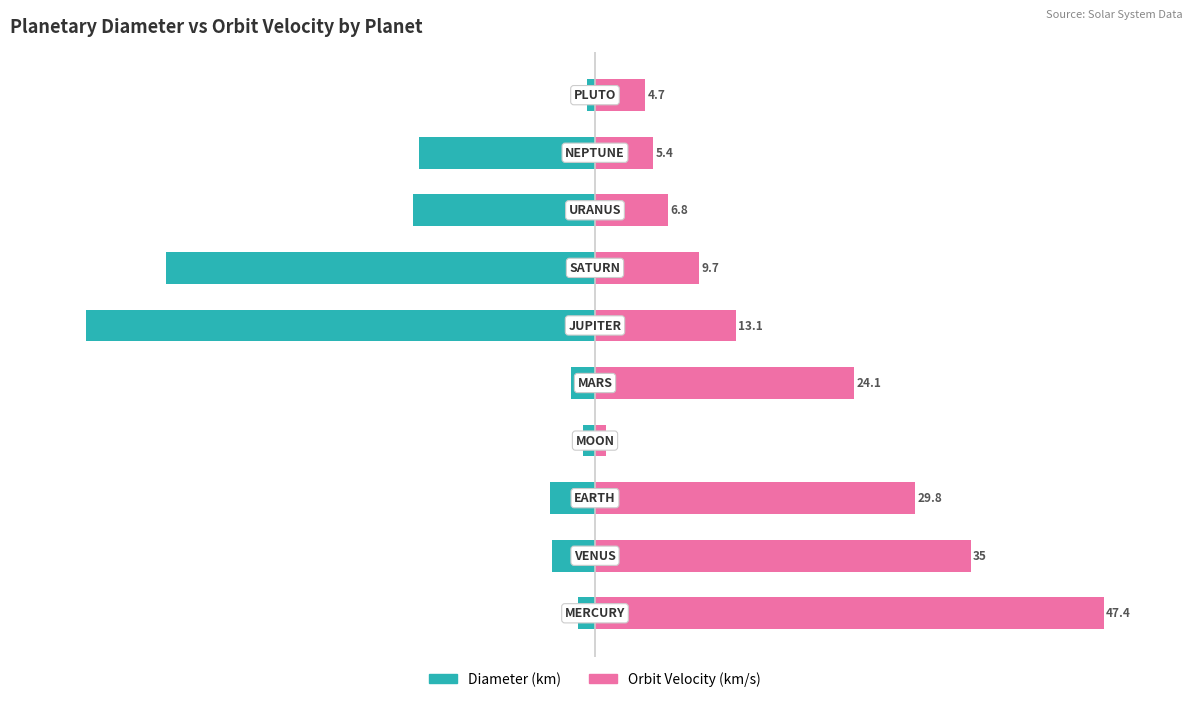

Rank the series at 0 from lowest to highest value.

Diameter (km), Orbit Velocity (km/s)